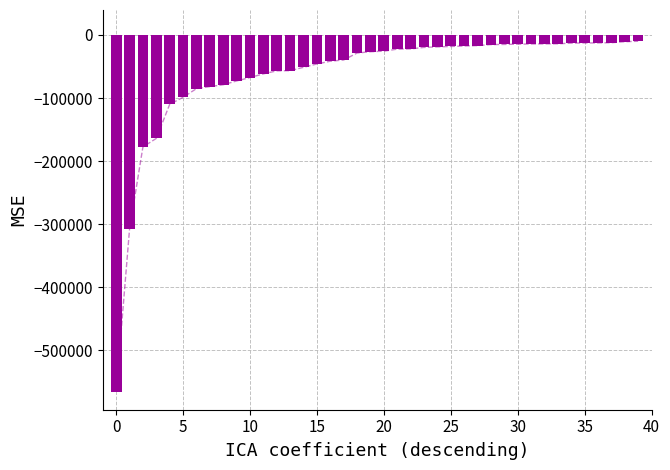

What is the label of the 16th bar from the left?

15